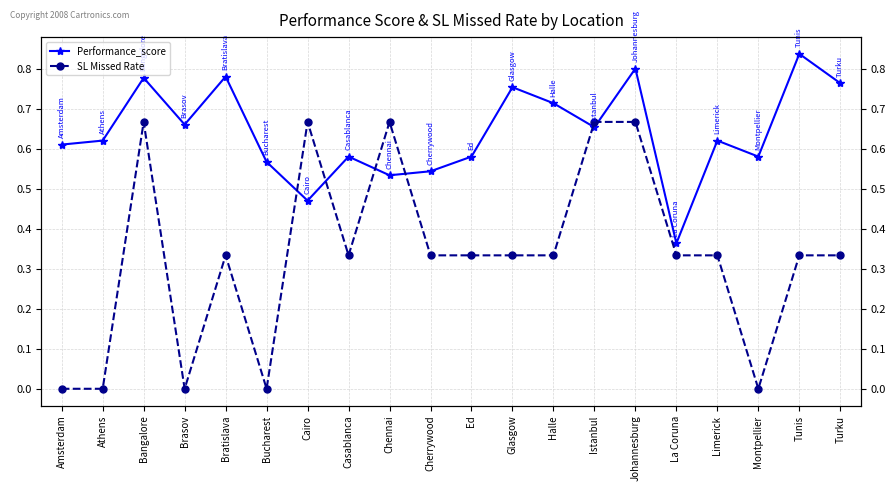

Reading left to right, what are all the values shown in this chart?

Performance_score: Amsterdam=0.6	Athens=0.6	Bangalore=0.8	Brasov=0.7	Bratislava=0.8	Bucharest=0.6	Cairo=0.5	Casablanca=0.6	Chennai=0.5	Cherrywood=0.5	Ed=0.6	Glasgow=0.8	Halle=0.7	Istanbul=0.7	Johannesburg=0.8	La Coruna=0.4	Limerick=0.6	Montpellier=0.6	Tunis=0.8	Turku=0.8
SL Missed Rate: Amsterdam=0.0	Athens=0.0	Bangalore=0.7	Brasov=0.0	Bratislava=0.3	Bucharest=0.0	Cairo=0.7	Casablanca=0.3	Chennai=0.7	Cherrywood=0.3	Ed=0.3	Glasgow=0.3	Halle=0.3	Istanbul=0.7	Johannesburg=0.7	La Coruna=0.3	Limerick=0.3	Montpellier=0.0	Tunis=0.3	Turku=0.3